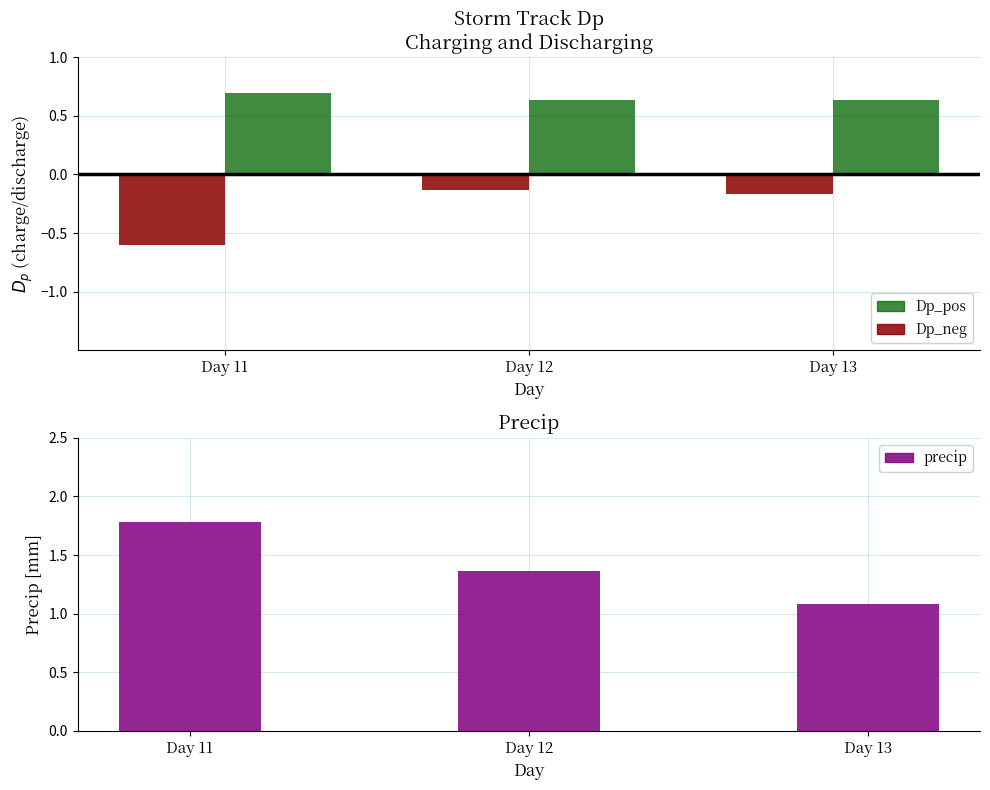

Reading left to right, transcribe all the data shown in this chart.

Dp_neg (discharge): -0.6	-0.1	-0.2
Dp_pos (charge): 0.7	0.6	0.6
precip: 1.8	1.4	1.1